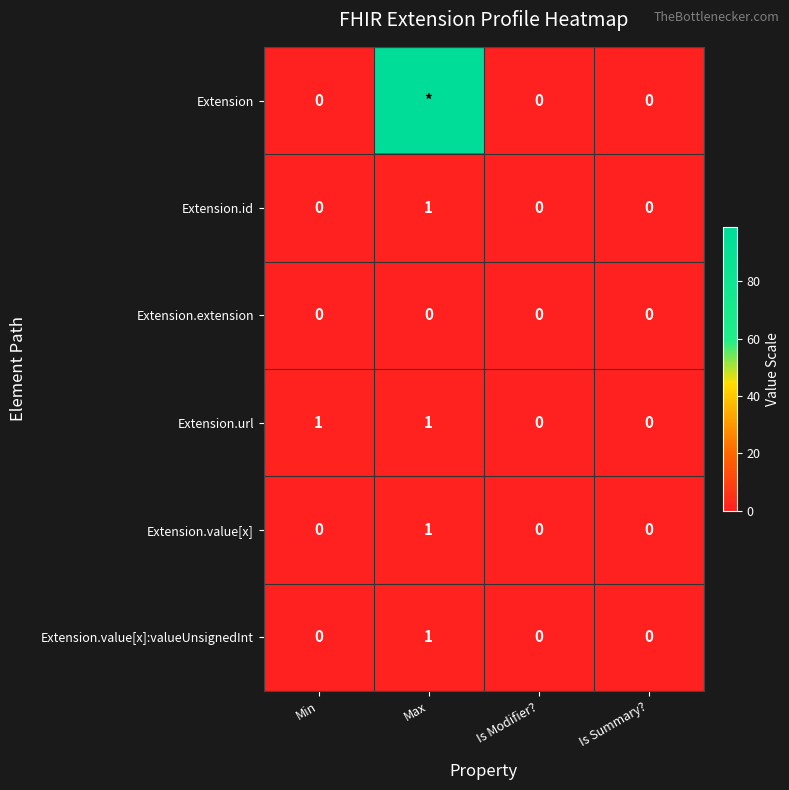

How many distinct data groups are displayed?

6